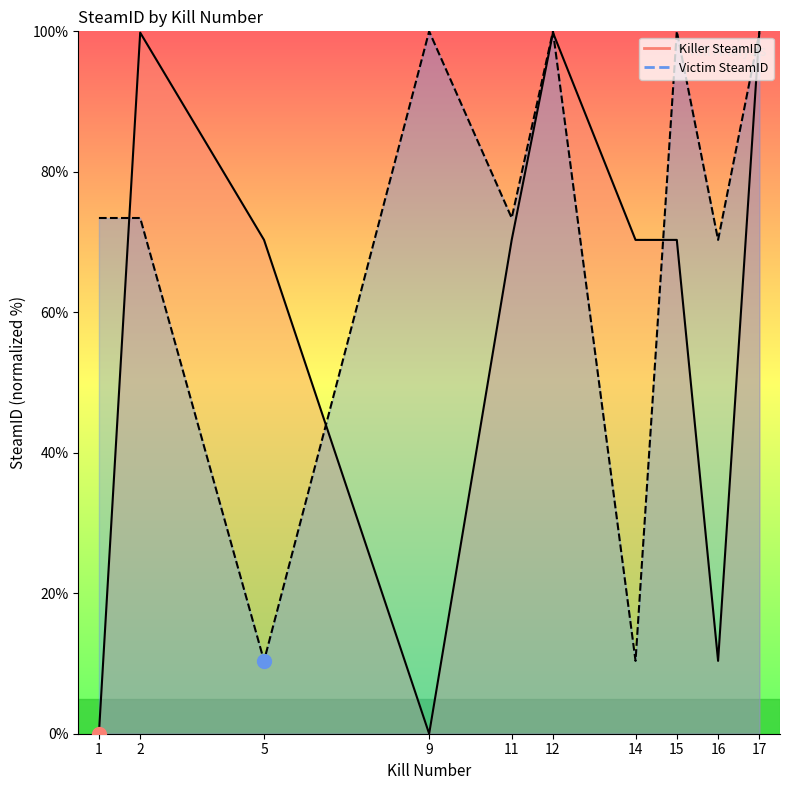

What is the total value across all series at 15?

170.3